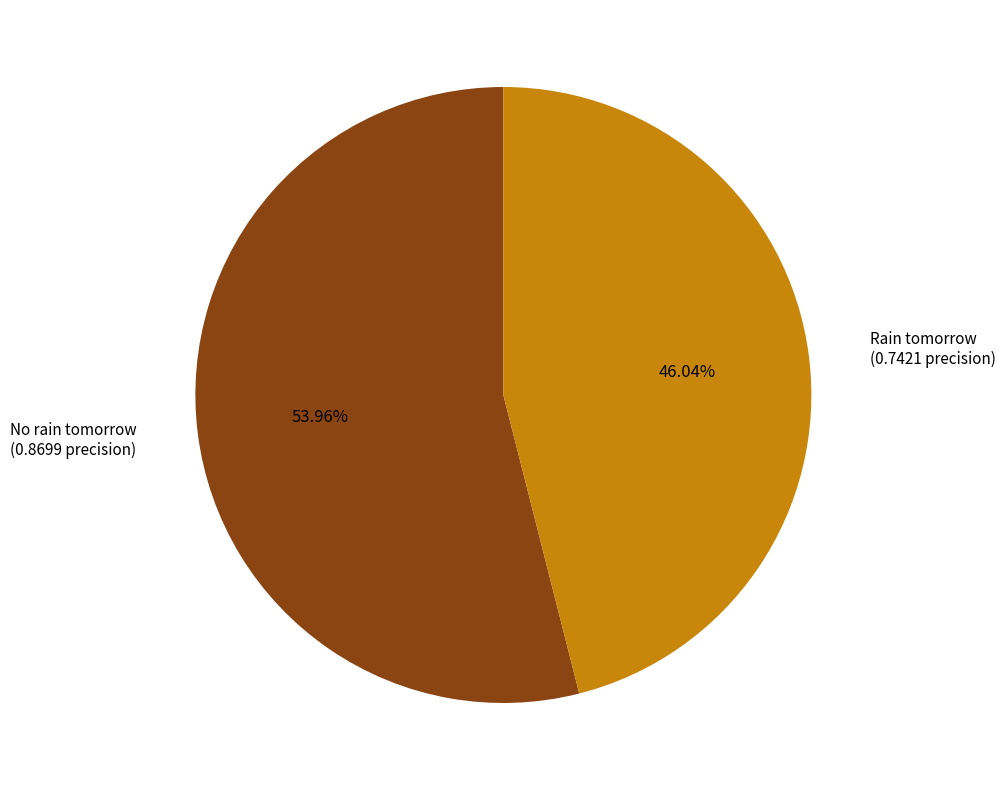

Which has a higher value, No rain tomorrow or Rain tomorrow?

No rain tomorrow